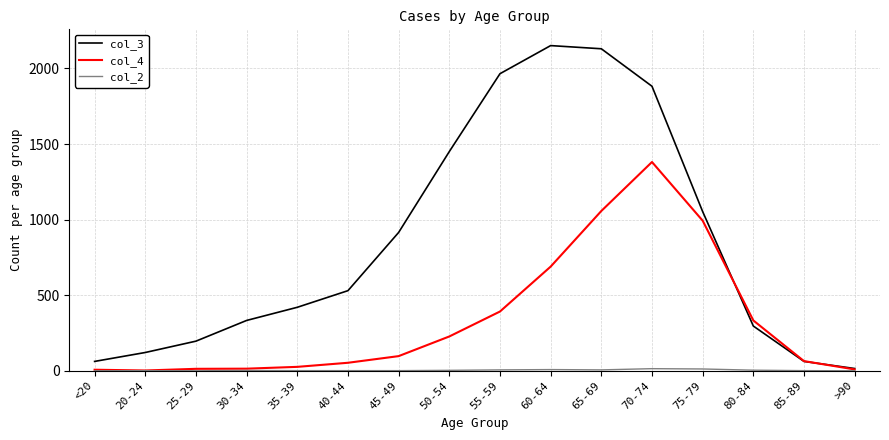

How many distinct data groups are displayed?

3